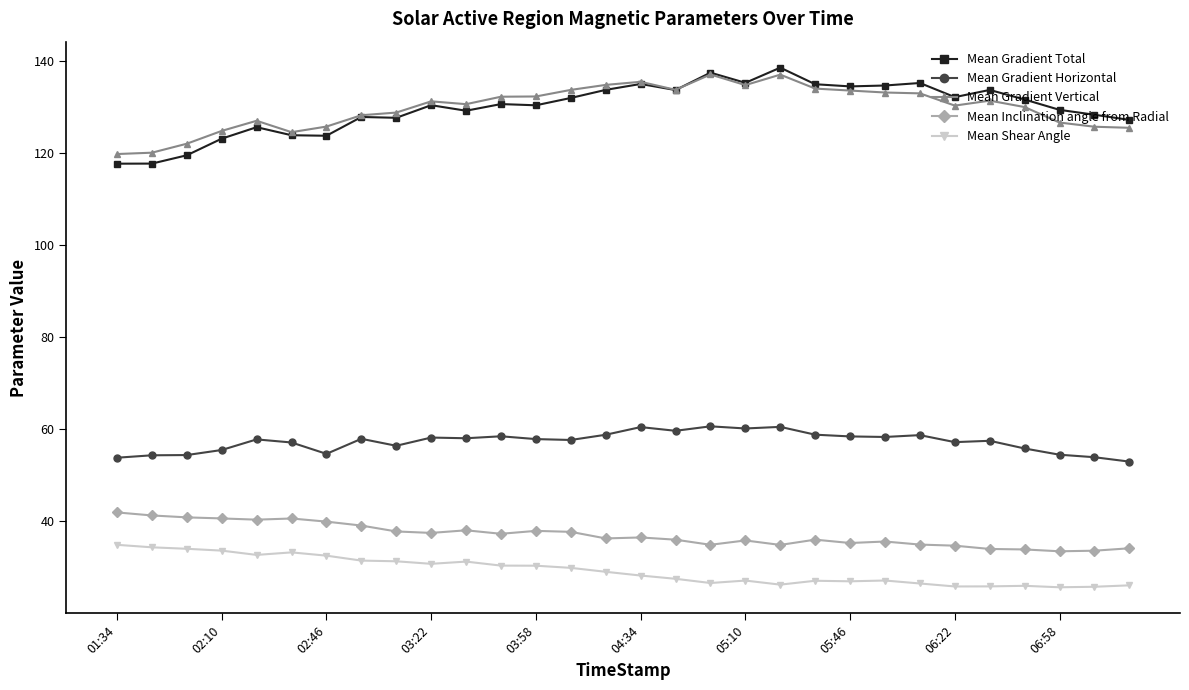

What is the maximum value shown in the chart?

138.6